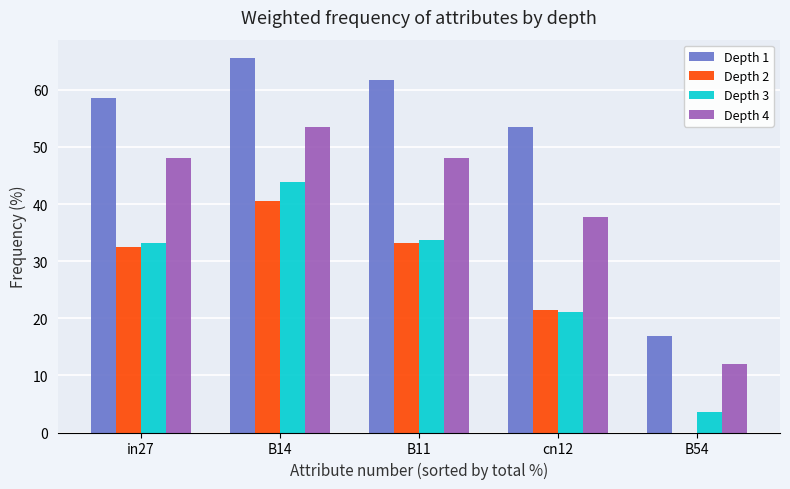

Reading right to left, list all the values displayed in this chart.

Depth 1: 17.0	53.5	61.7	65.5	58.5
Depth 2: 0.0	21.4	33.1	40.5	32.5
Depth 3: 3.6	21.1	33.8	43.8	33.1
Depth 4: 12.0	37.7	48.0	53.5	48.0